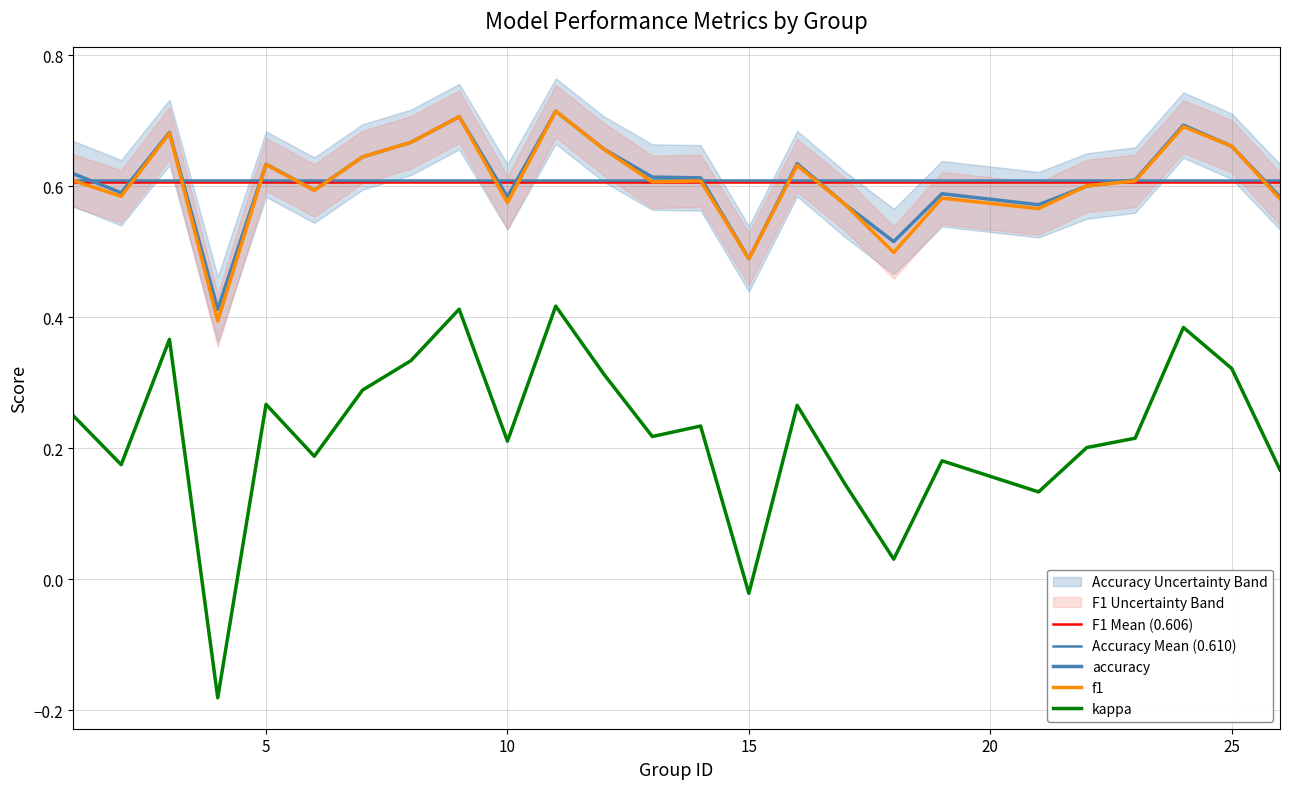

Where do accuracy and f1 first cross each other?

21 and 22